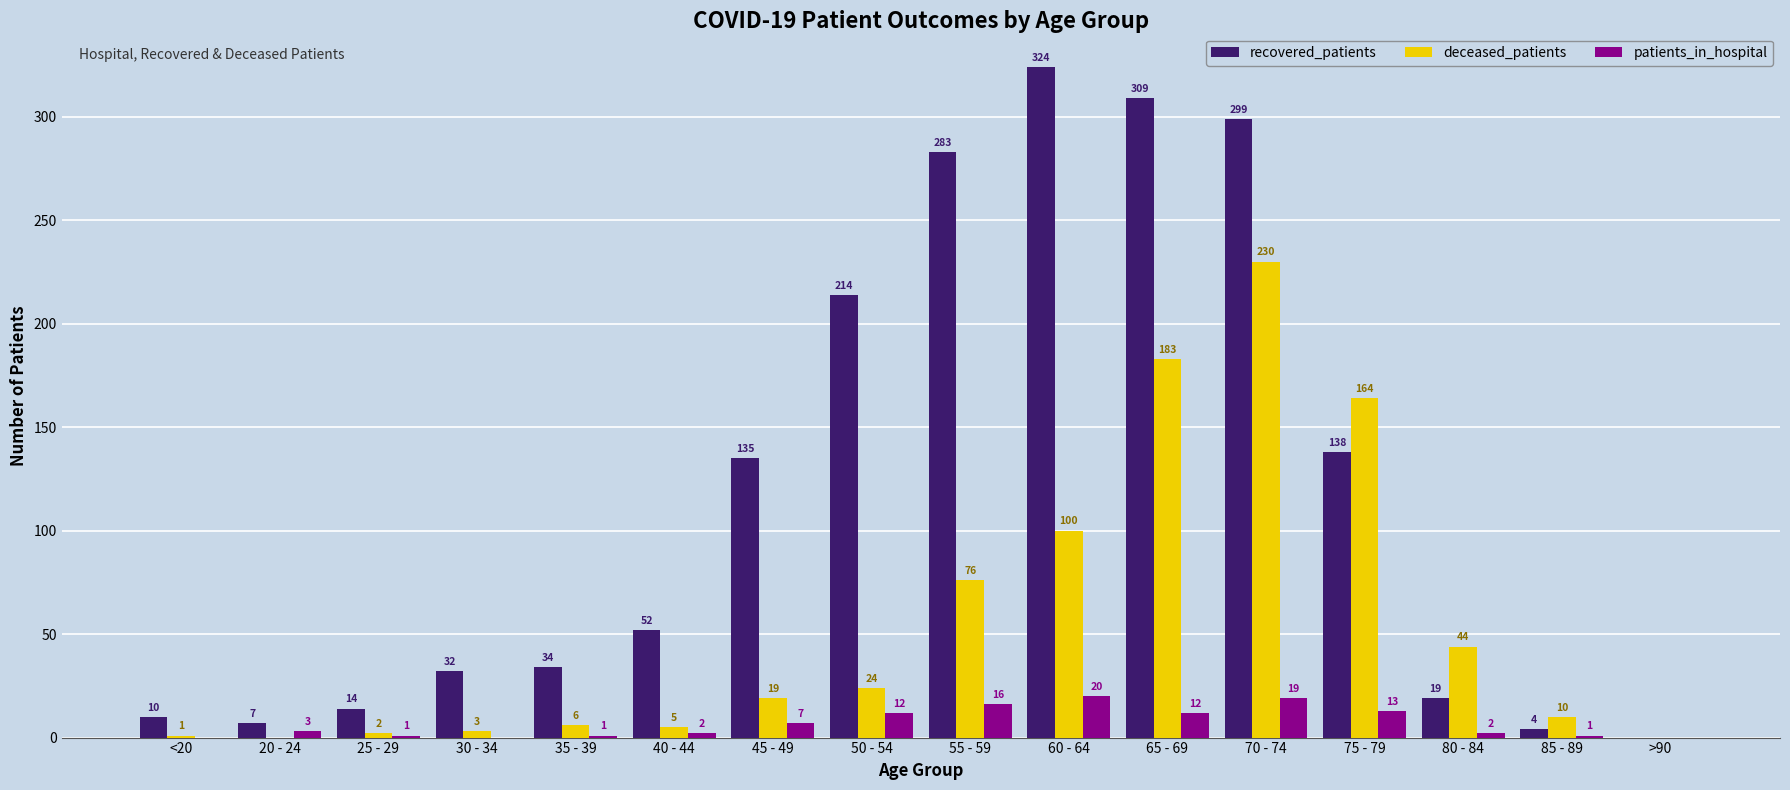

How many series are shown in this chart?

3